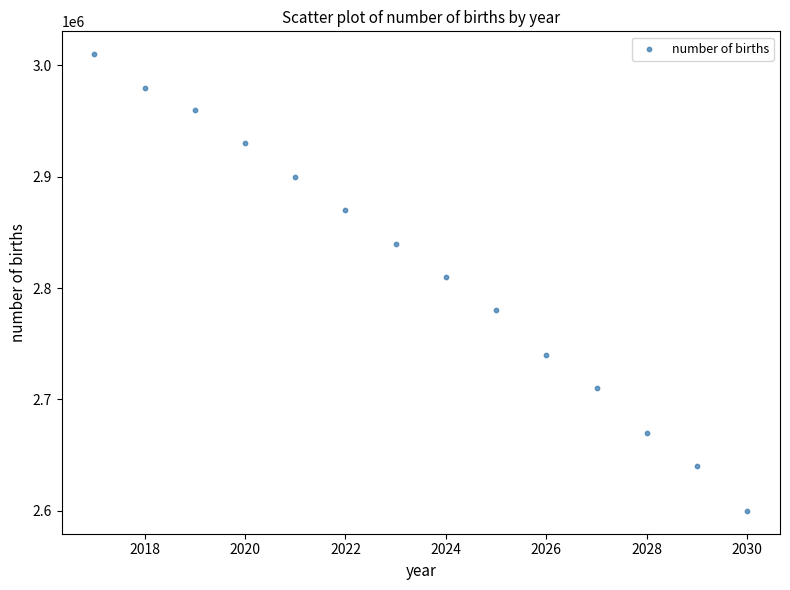

What Y value in the scatter plot is closest to 2805000?

2810000